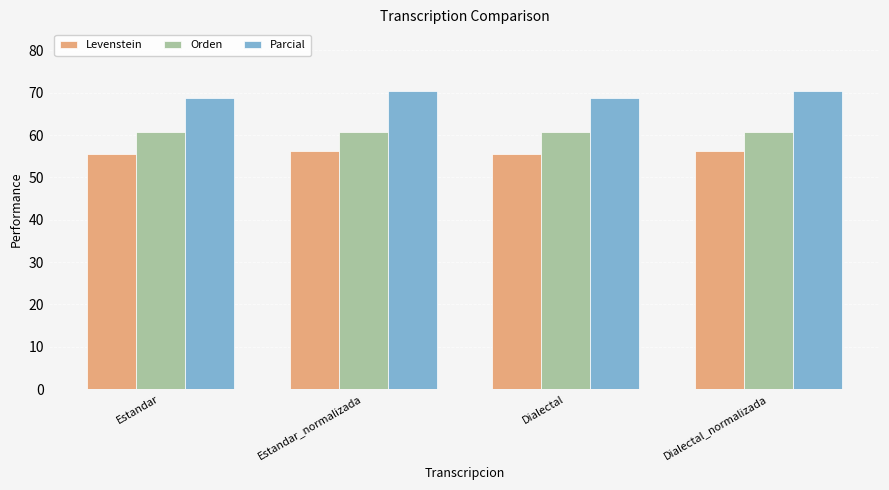

What is the difference between the highest and lowest values at Estandar_normalizada?

14.2